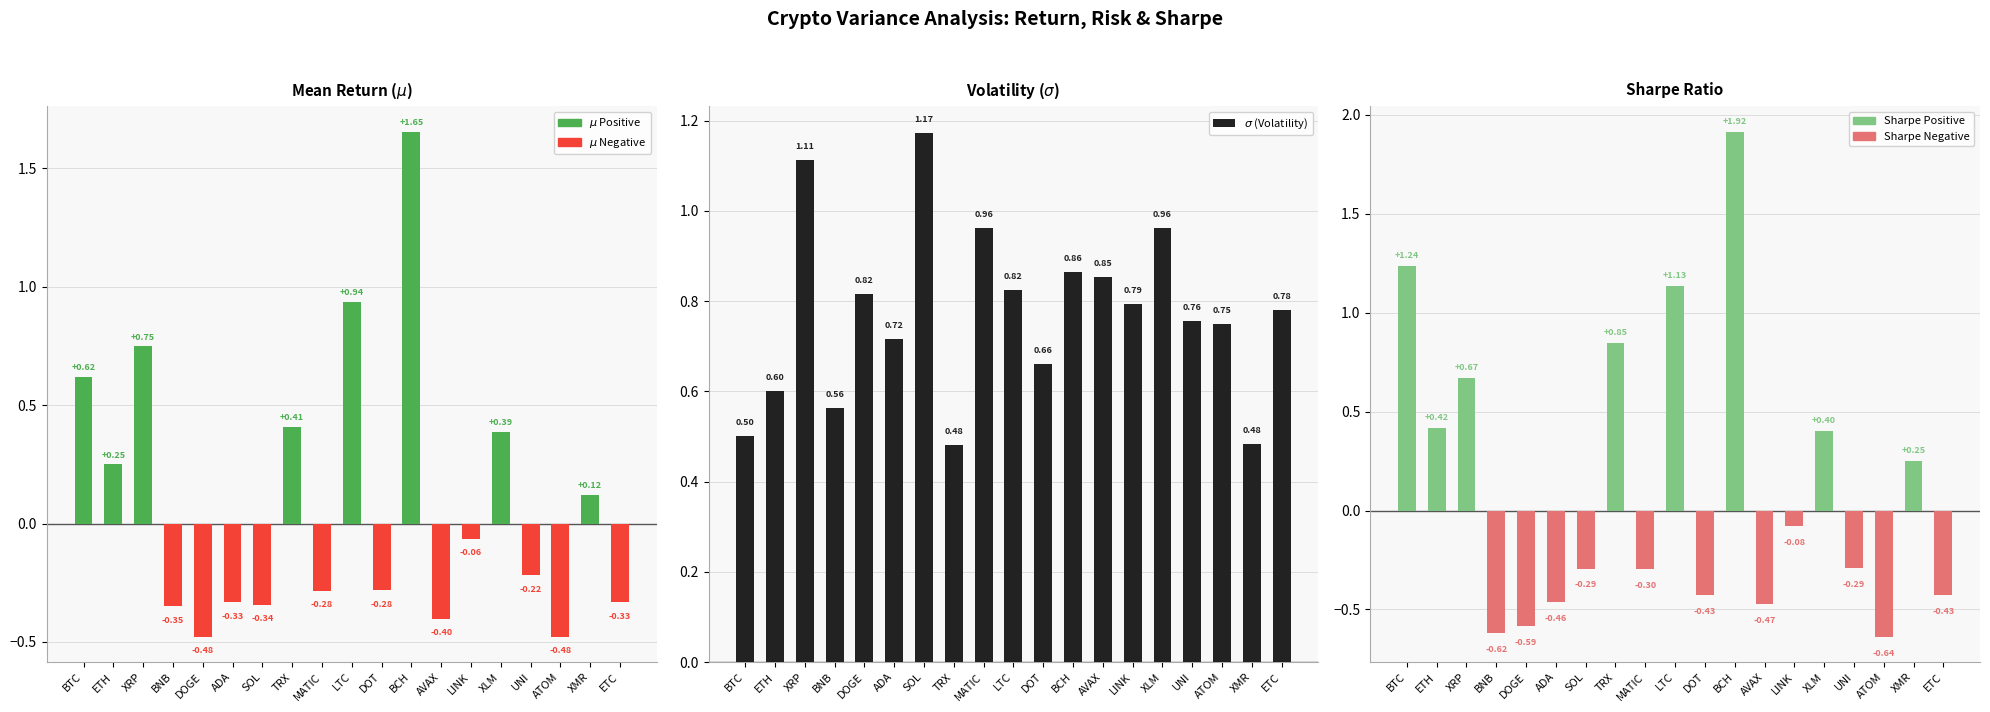

List the labels in order of $\mu$ (Mean Return) value, largest first.

BCH, LTC, XRP, BTC, TRX, XLM, ETH, XMR, LINK, UNI, DOT, MATIC, ADA, ETC, SOL, BNB, AVAX, ATOM, DOGE